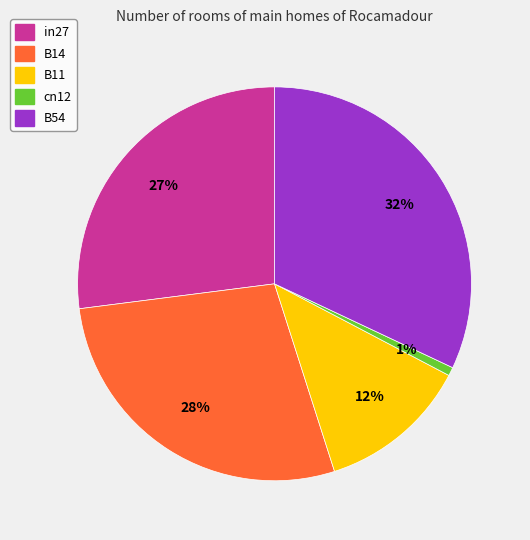

Count the number of slices in the pie.

5